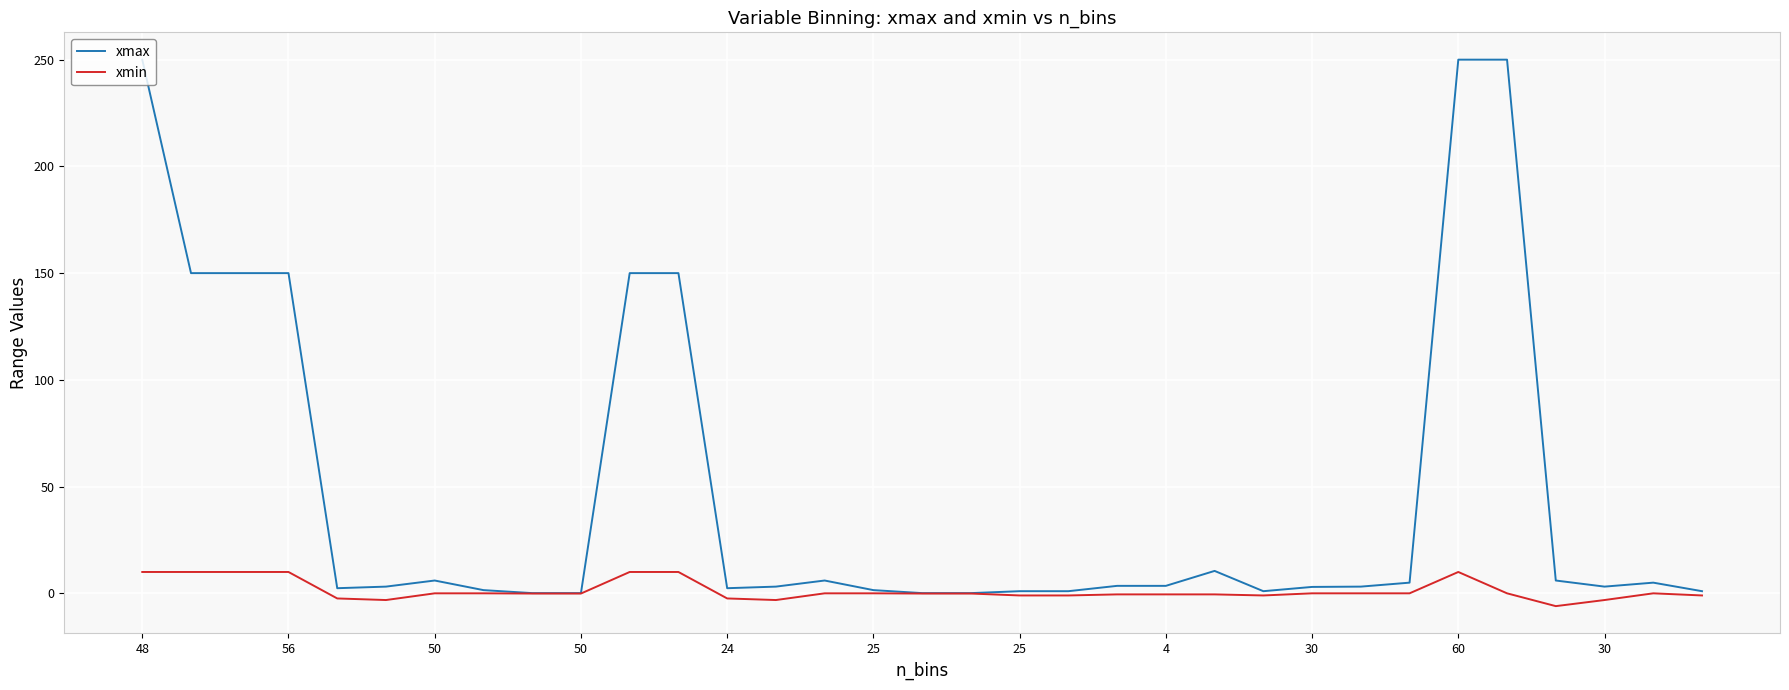

What are all the series names shown in the legend?

xmax, xmin